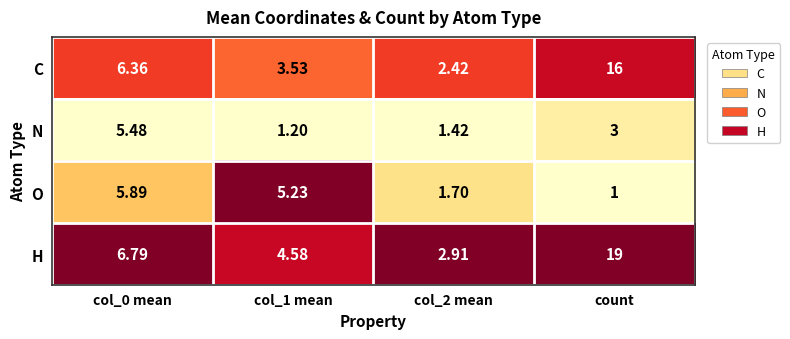

At col_2 mean, list the series in order from largest to smallest.

H, C, O, N